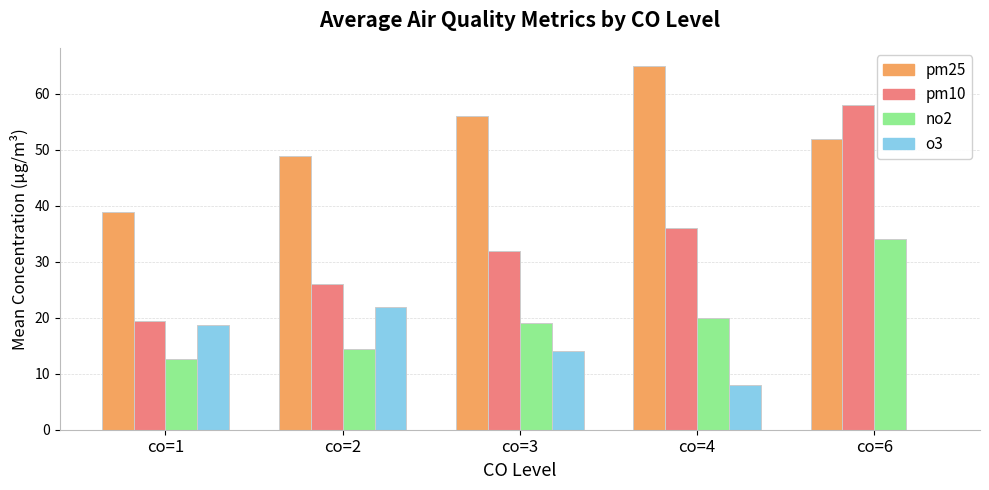

At which label does o3 first exceed 14?

co=1